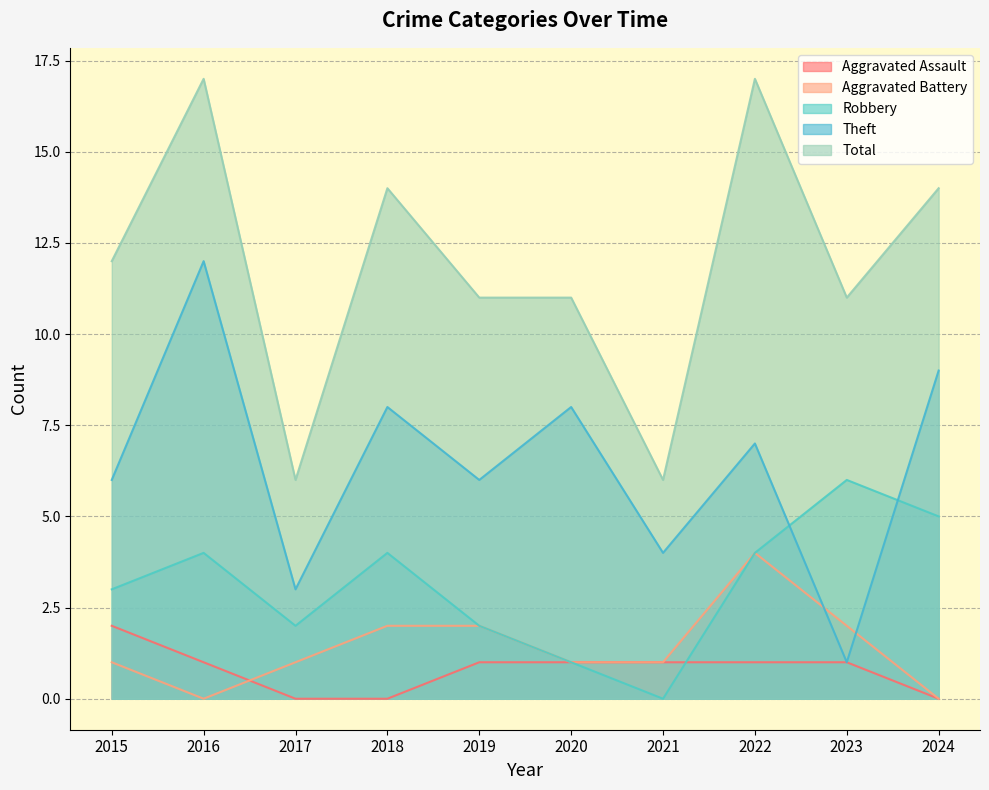

At which label is Total closest to 11?

2019